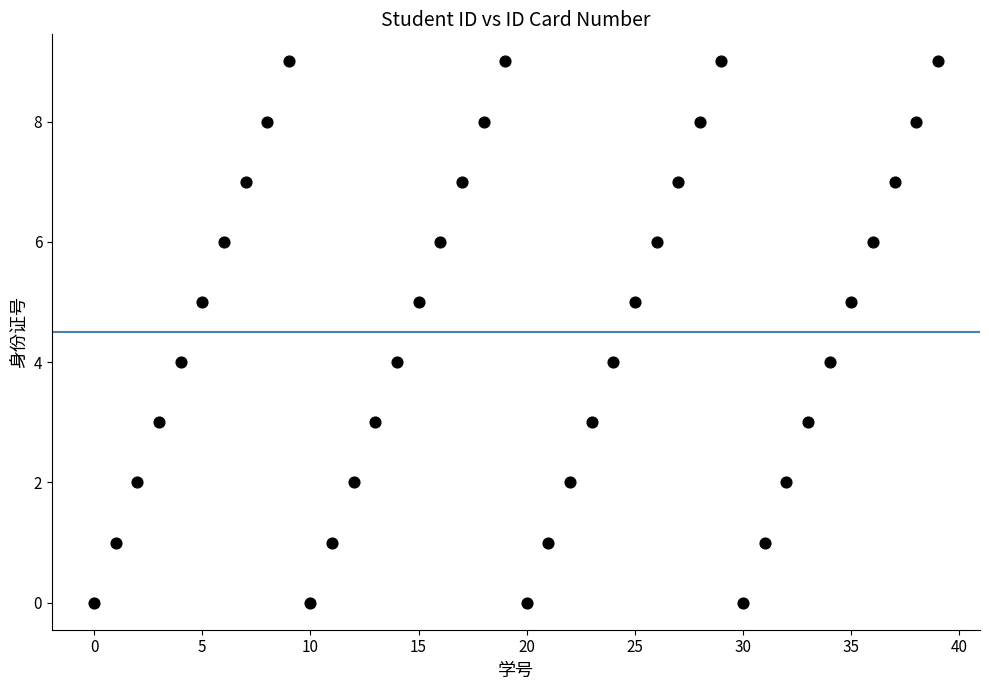

What is the range of Y values (max minus min)?

9